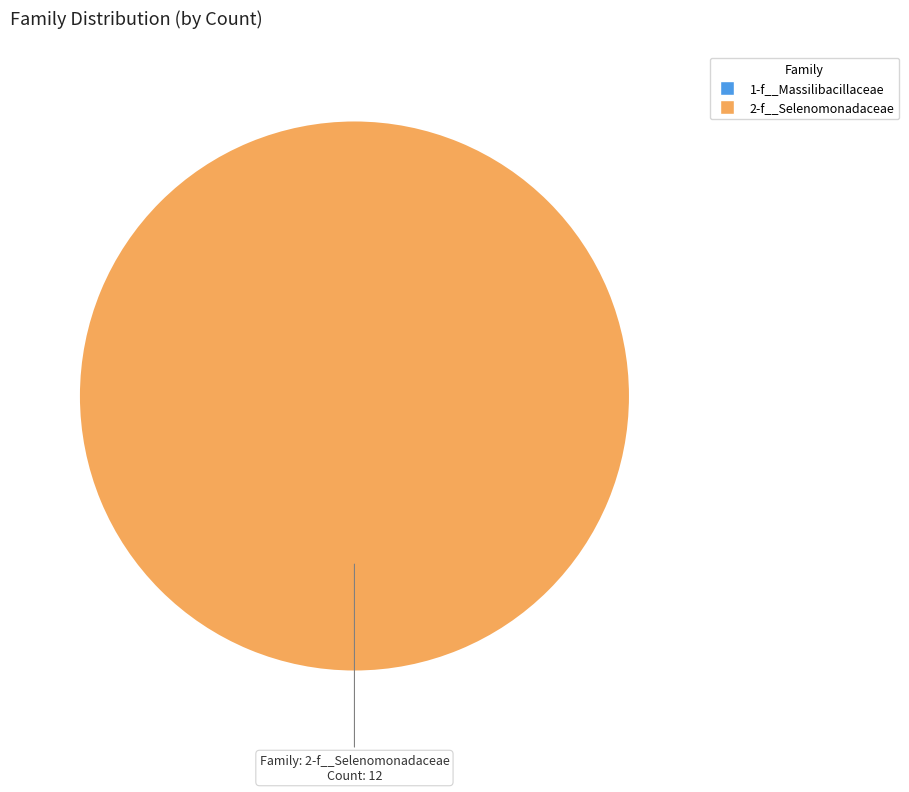

How many segments does this pie chart have?

1